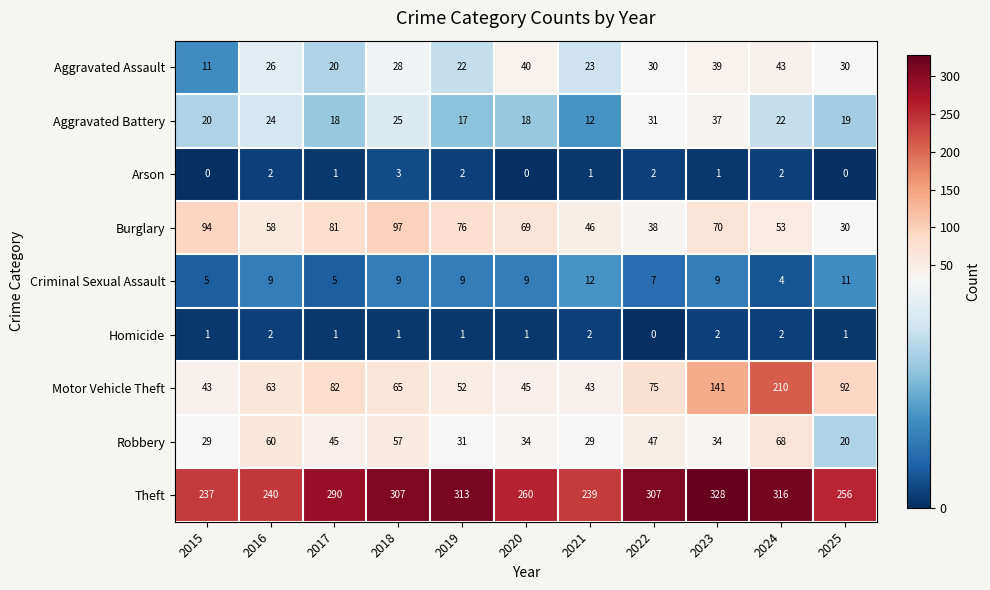

Which series has the widest spread of values?

Motor Vehicle Theft